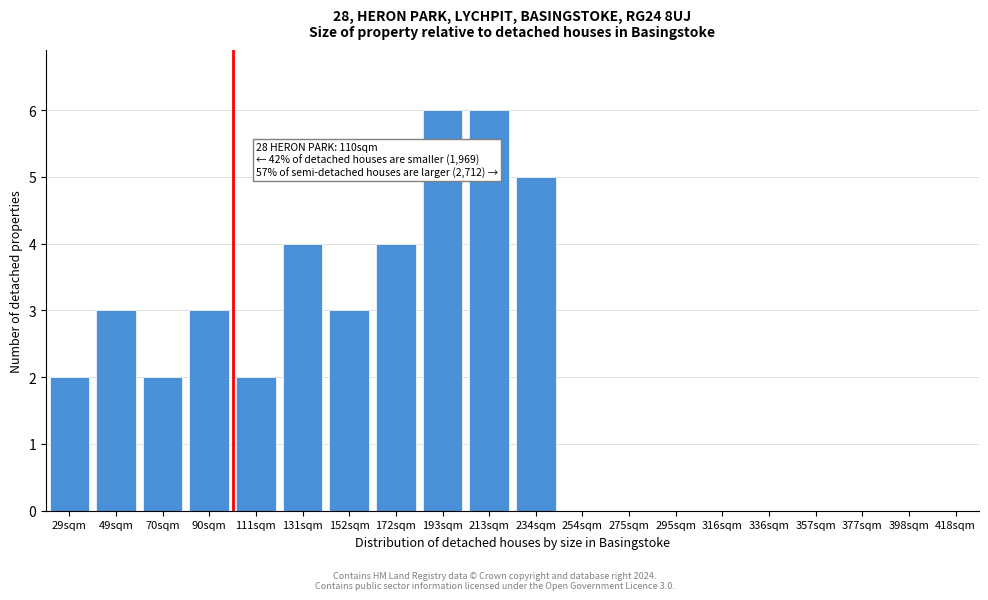

Reading left to right, extract all data points from this chart.

29sqm=2	49sqm=3	70sqm=2	90sqm=3	111sqm=2	131sqm=4	152sqm=3	172sqm=4	193sqm=6	213sqm=6	234sqm=5	254sqm=0	275sqm=0	295sqm=0	316sqm=0	336sqm=0	357sqm=0	377sqm=0	398sqm=0	418sqm=0